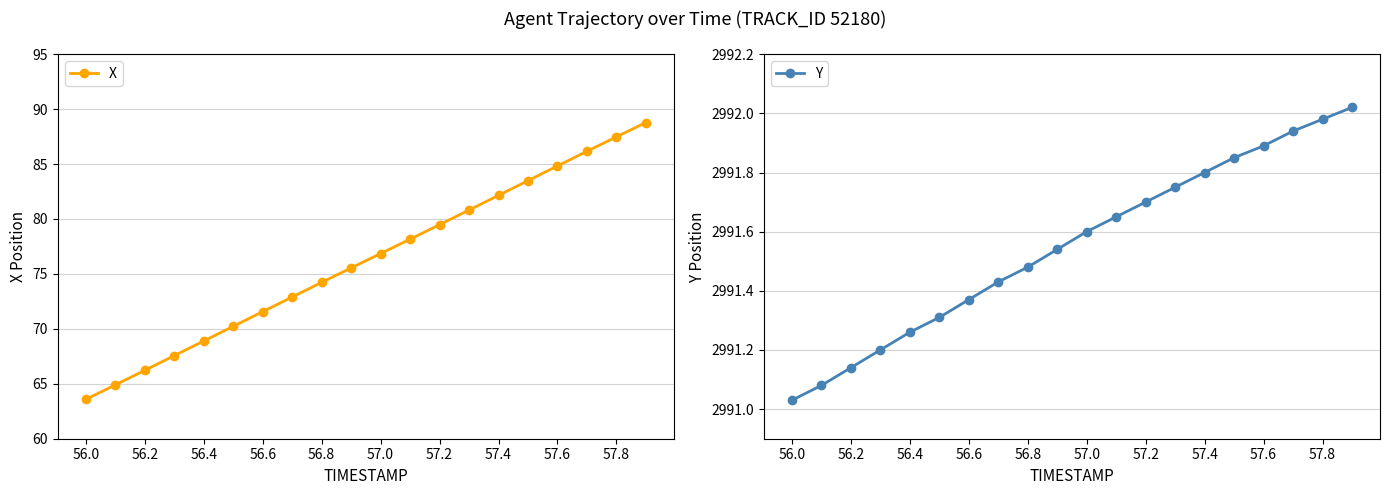

How many values in the X series are below 76?

10